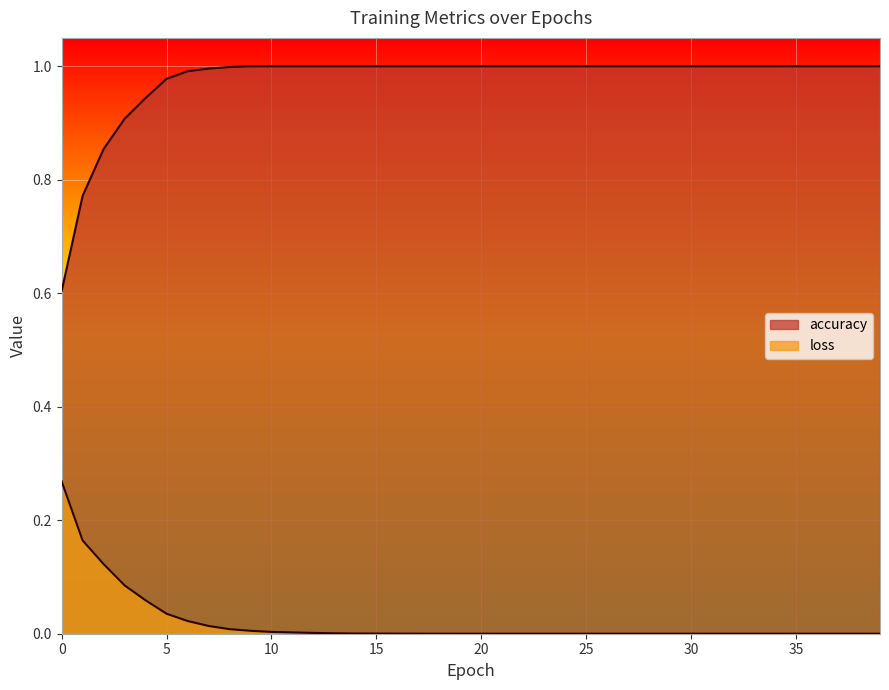

What is the total value across all series at 10?

1.0